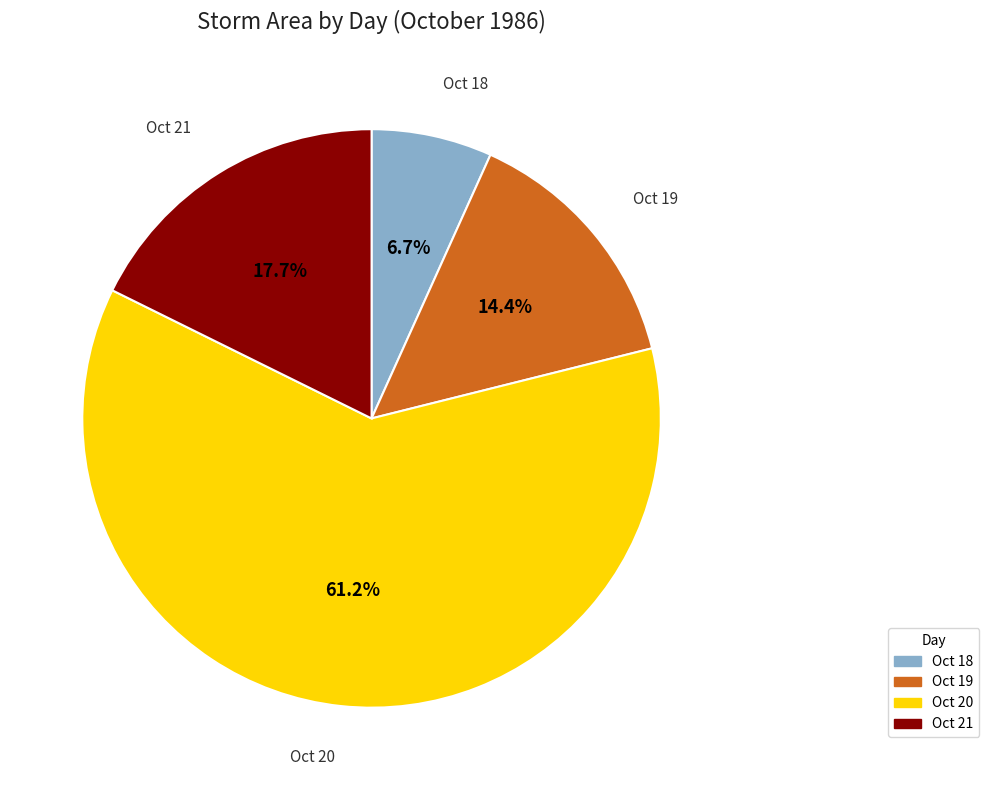

Rank the categories by value from highest to lowest.

Oct 20, Oct 21, Oct 19, Oct 18